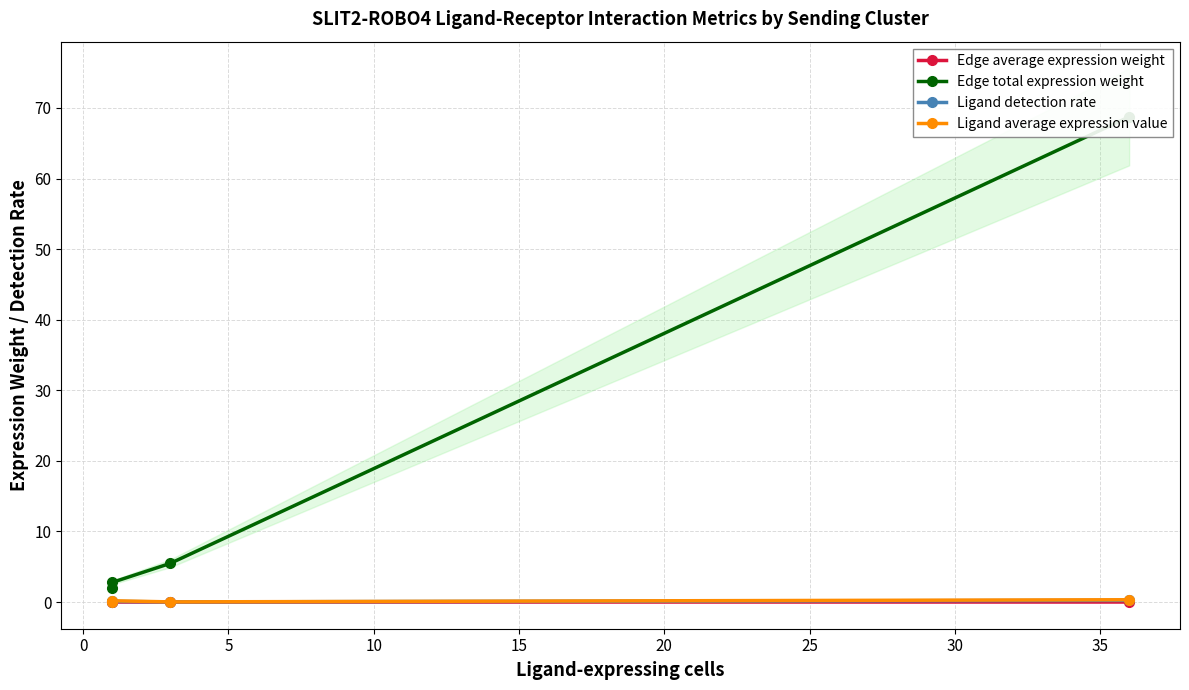

True or false: Edge total expression weight and Ligand detection rate intersect in this chart.

False